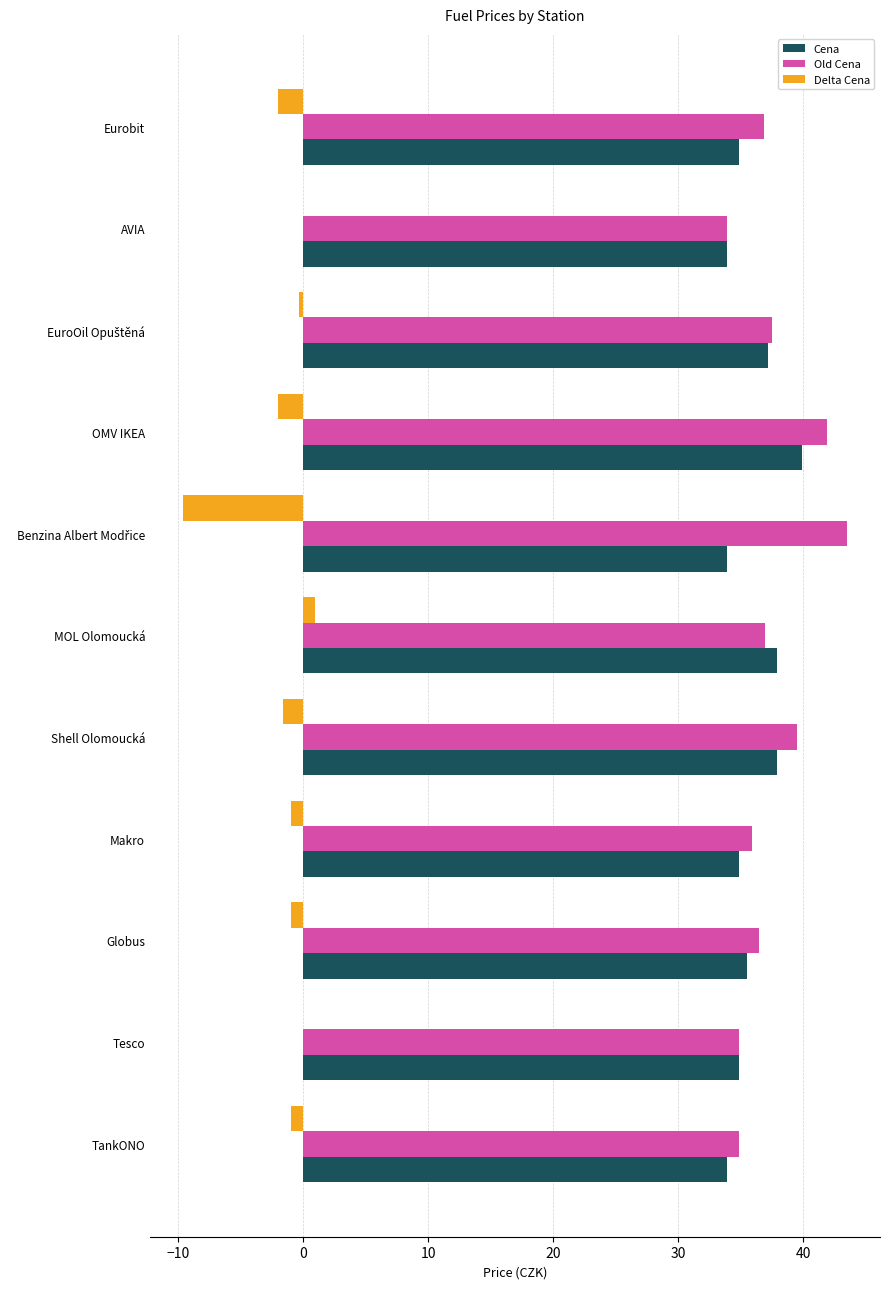

Which series changed the most between MOL Olomoucká and AVIA?

Cena